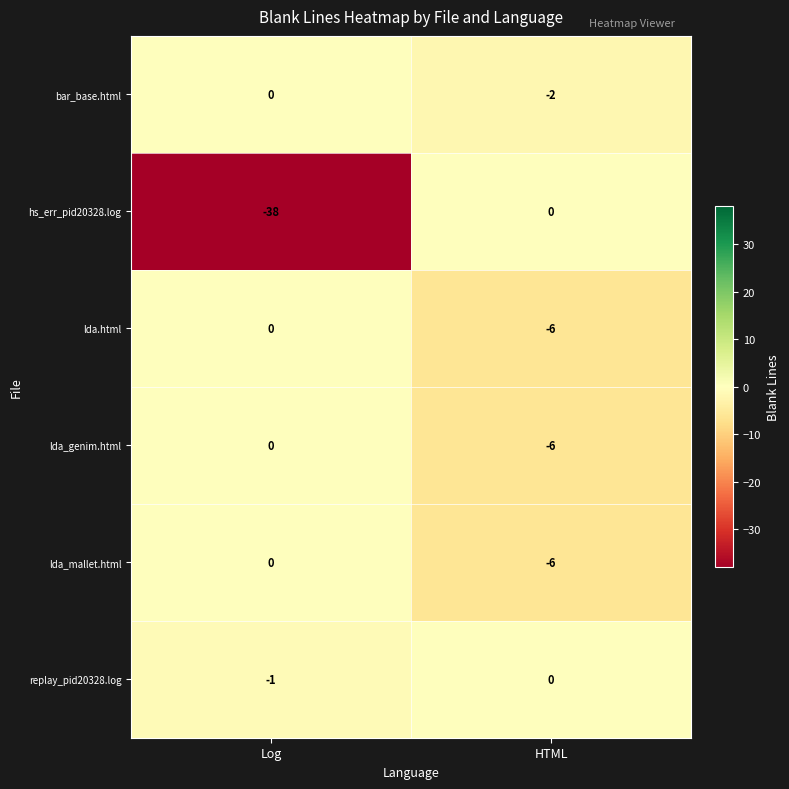

What is the total value across all series at HTML?

-20